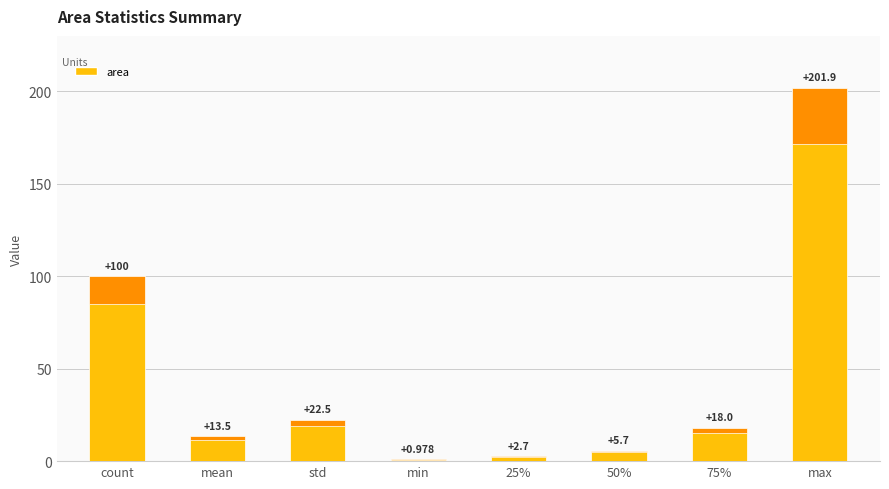

What is the smallest value displayed?

1.0